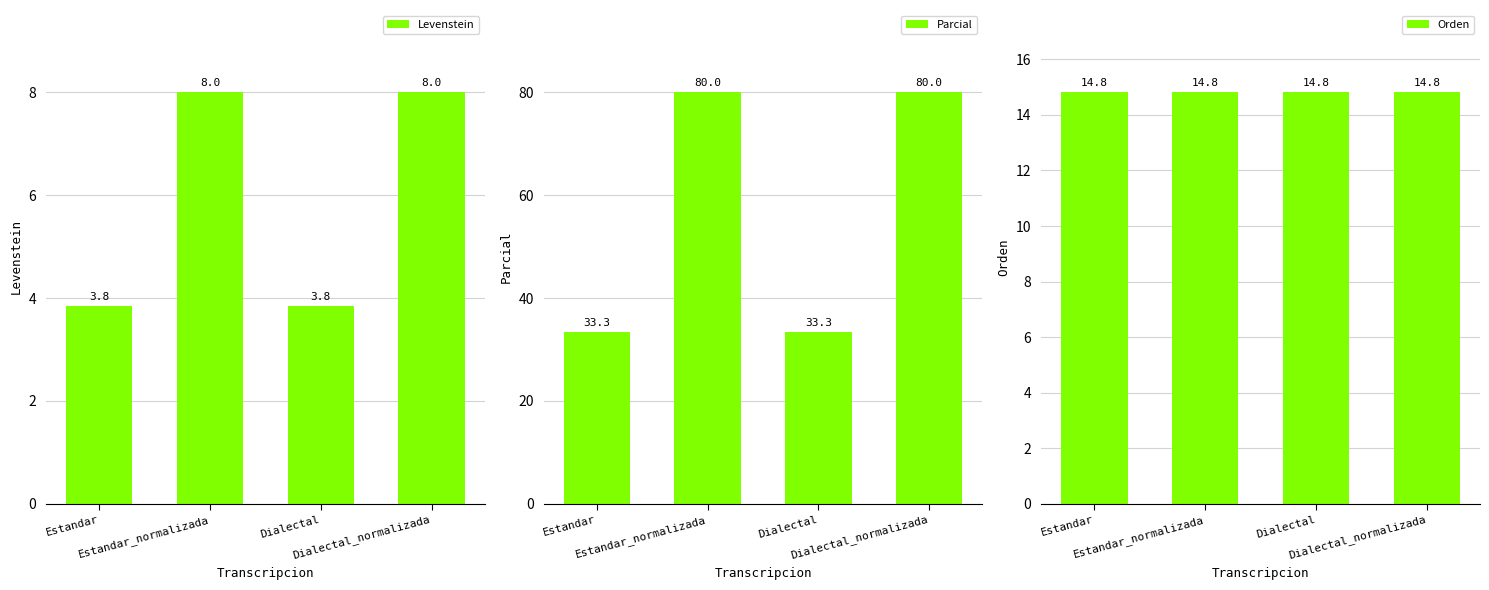

Rank the series by their average value, from lowest to highest.

Levenstein, Orden, Parcial